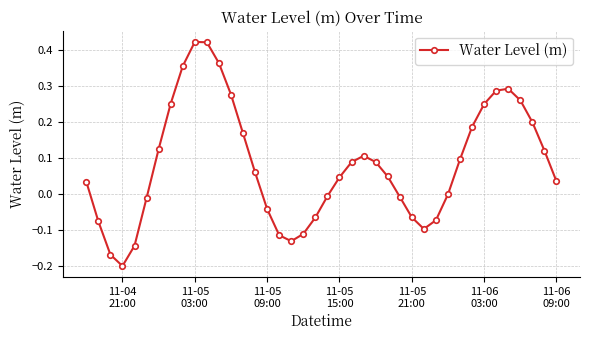

What is the sum of all values?

3.2